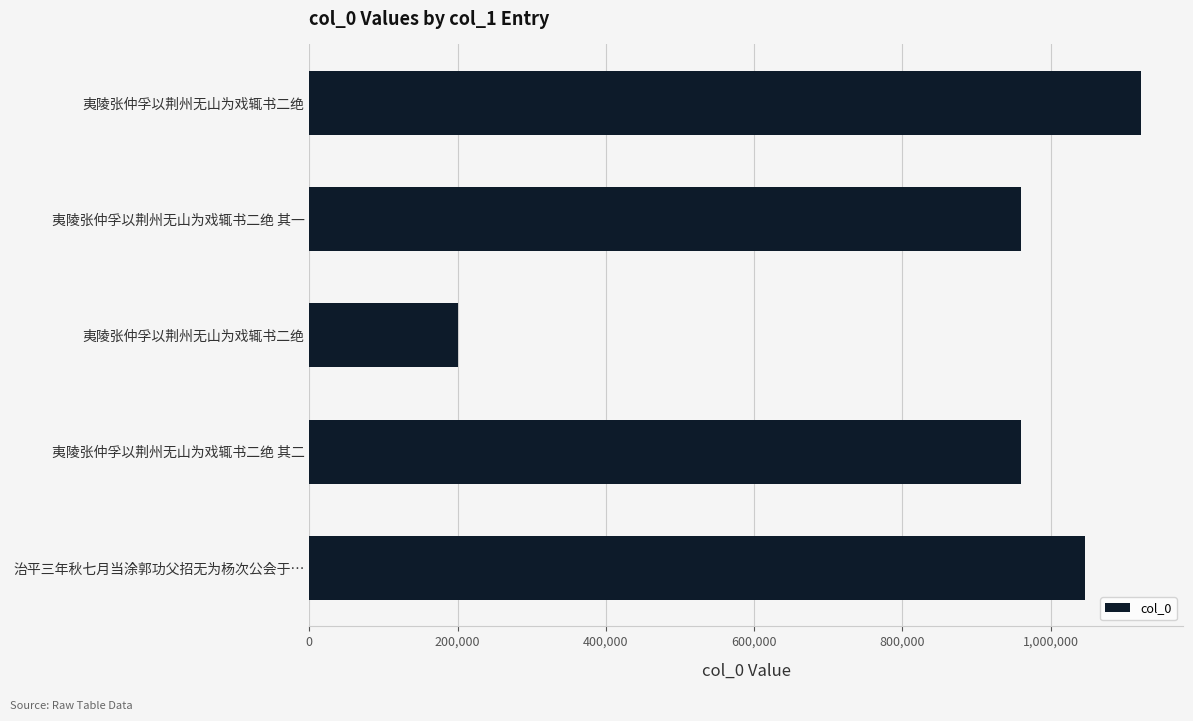

How many bars are there in total?

5